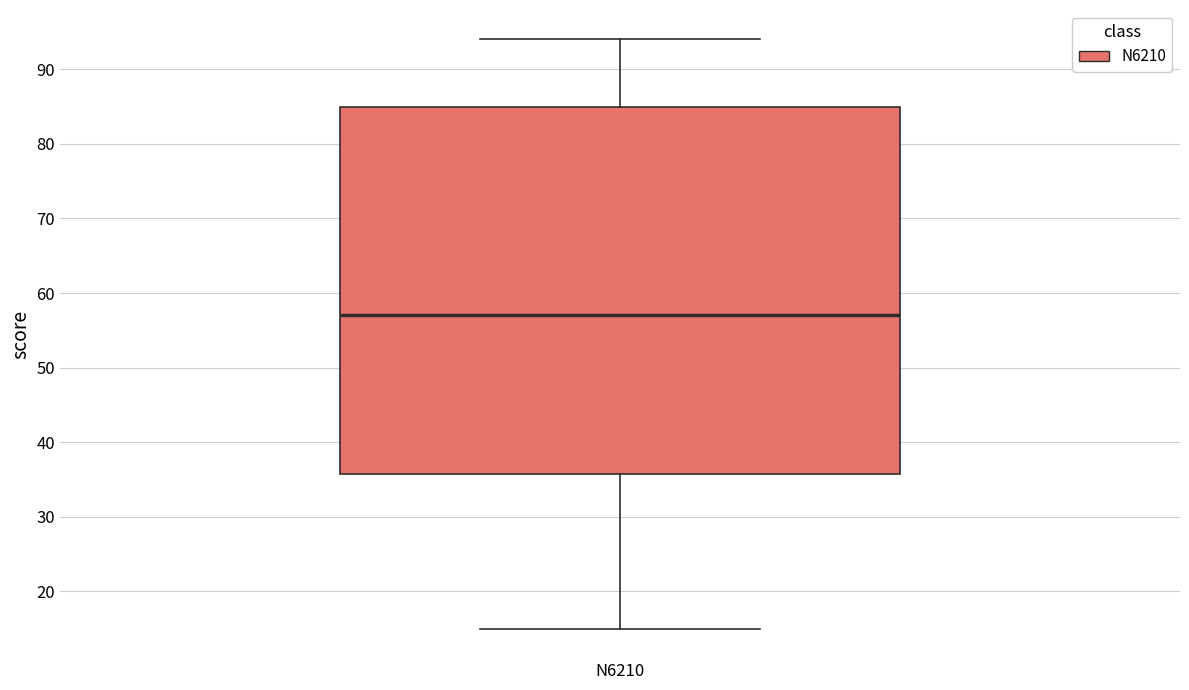

Where is the lower edge of the box for N6210 on the y-axis? The values are not printed on the chart, so give them approximately, as read against the axis.

36